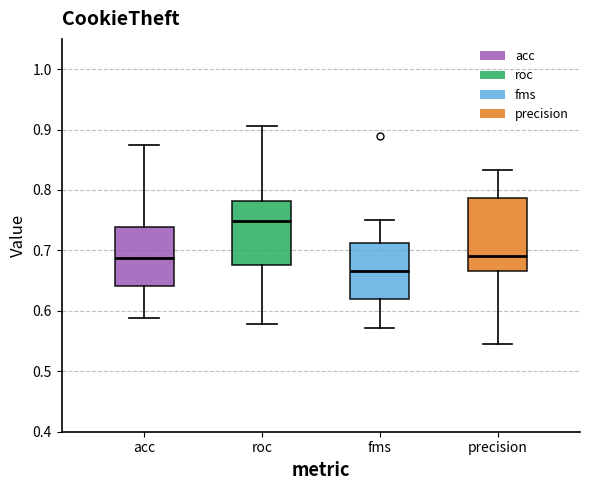

Comparing the boxes themselves (not the whiskers), which one is the tallest?

precision